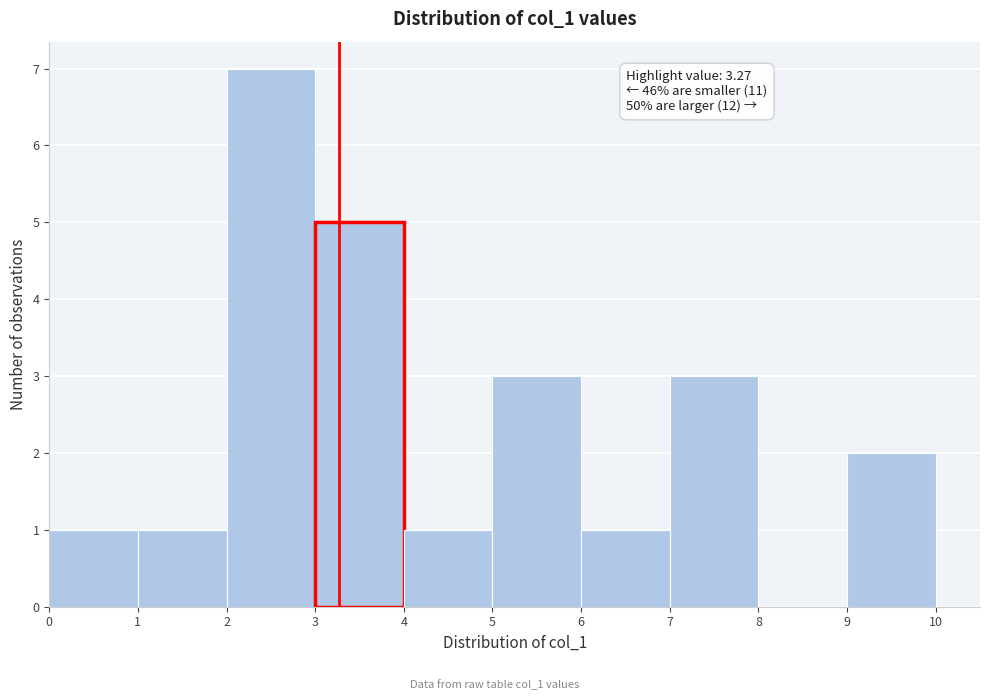

Which range on the x-axis has the tallest bar?

2 to 3